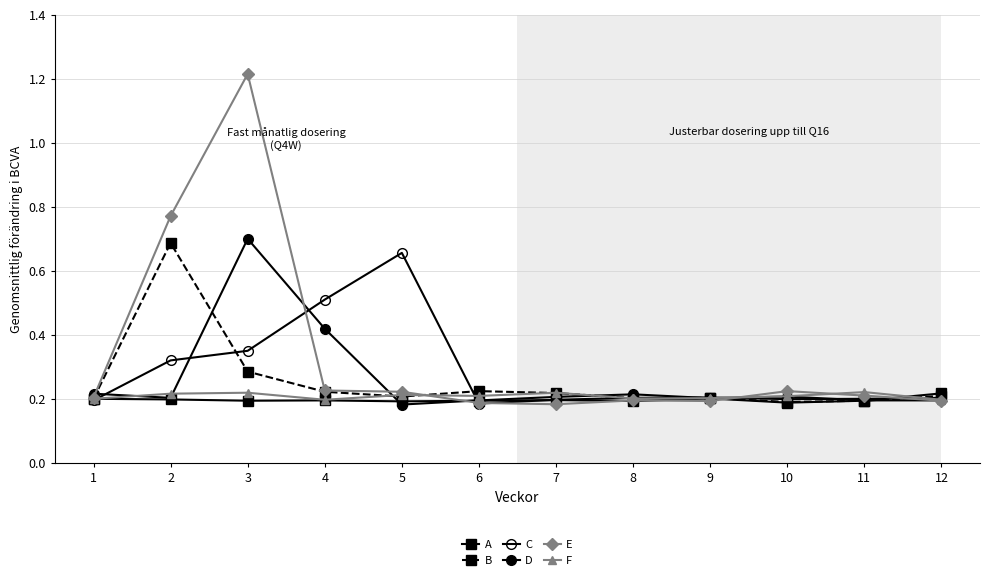

List the series in order of their peak value, lowest first.

A, F, C, B, D, E